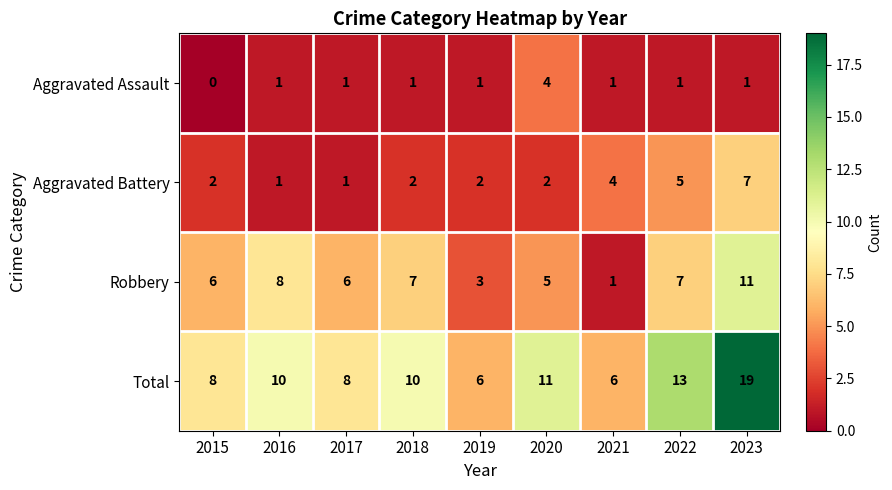

How many positive values does the Aggravated Assault series have?

8